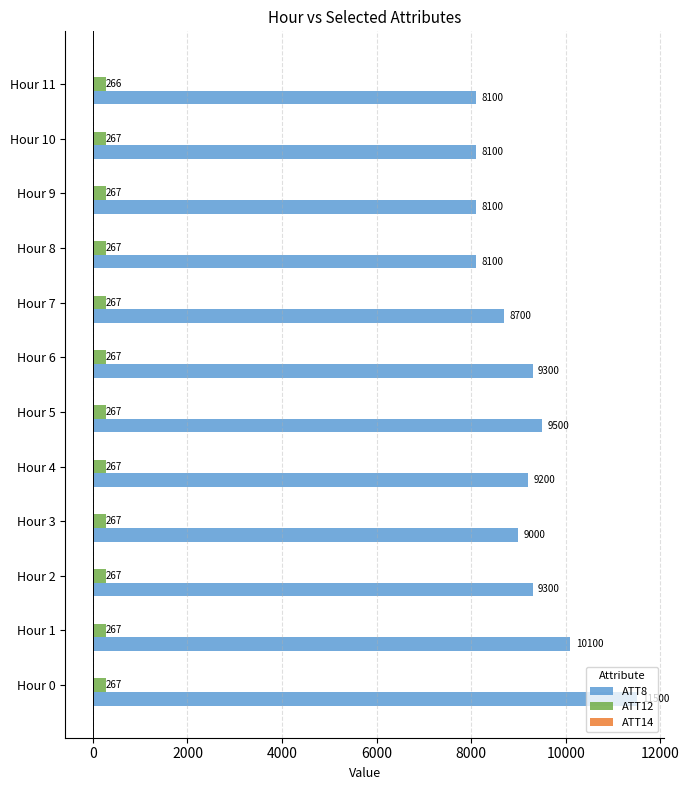

Which series has the widest spread of values?

ATT8